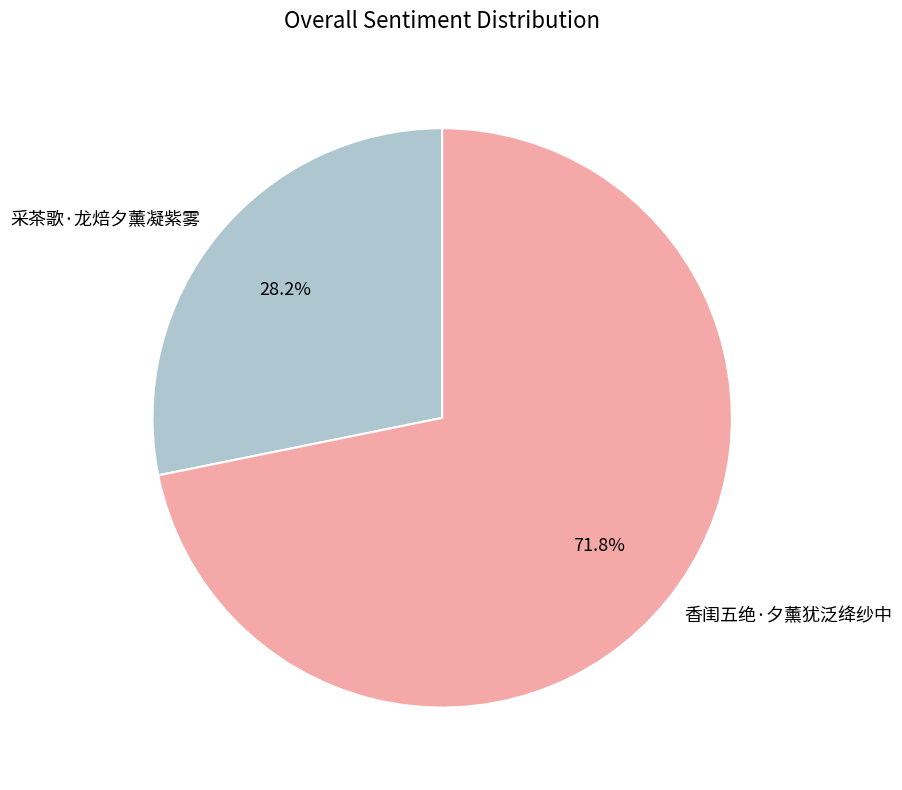

Count the number of slices in the pie.

2